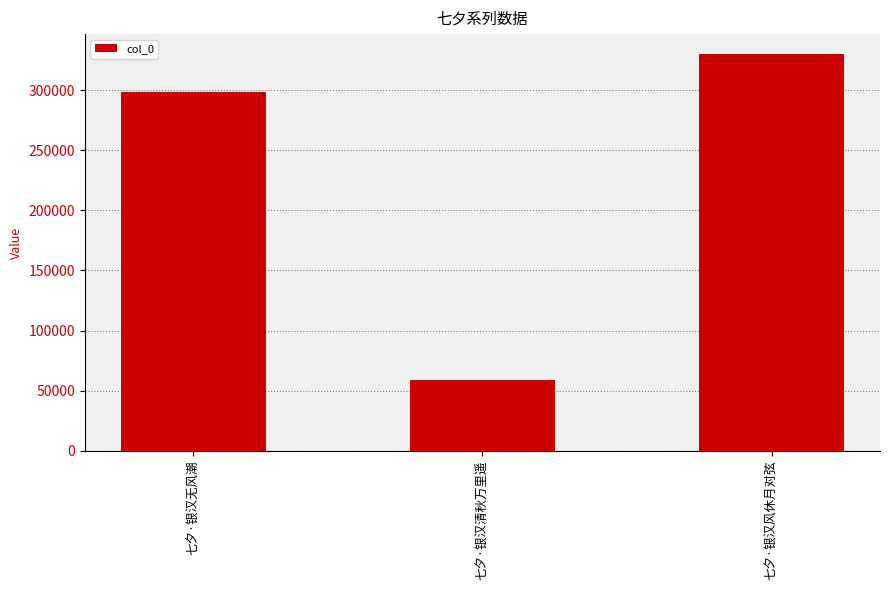

What is the sum of all values?

687628